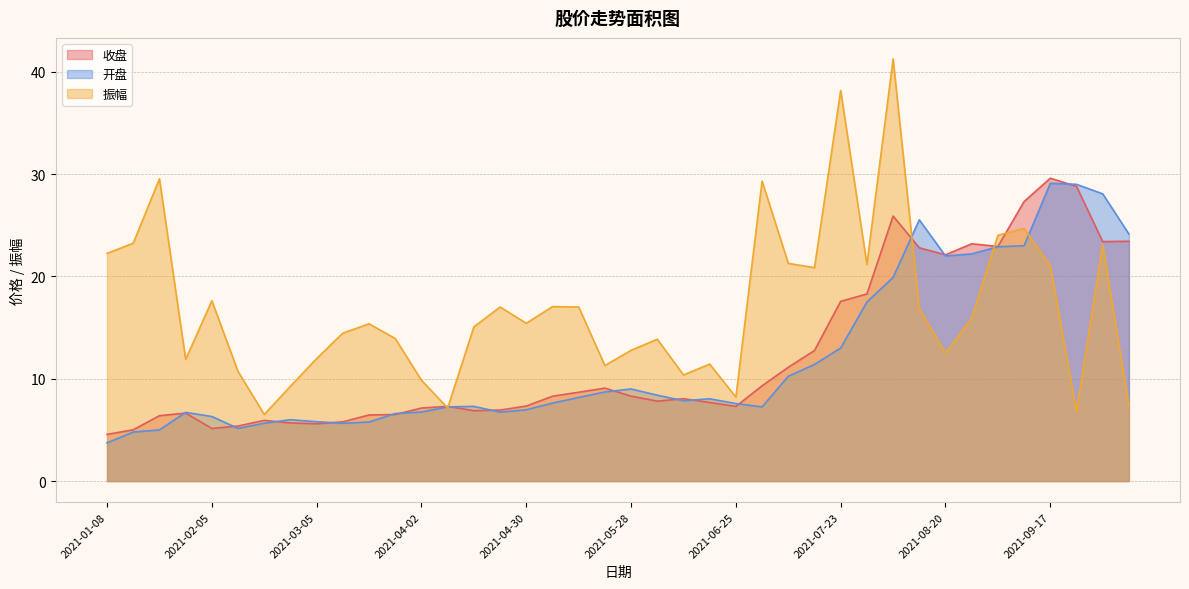

List the labels in order of 振幅 value, largest first.

2021-08-06, 2021-07-23, 2021-01-22, 2021-07-02, 2021-09-10, 2021-09-03, 2021-01-15, 2021-09-30, 2021-01-08, 2021-07-09, 2021-07-30, 2021-09-17, 2021-07-16, 2021-02-05, 2021-05-07, 2021-04-23, 2021-05-14, 2021-08-13, 2021-08-27, 2021-04-30, 2021-03-19, 2021-04-16, 2021-03-12, 2021-03-26, 2021-06-04, 2021-05-28, 2021-08-20, 2021-03-05, 2021-01-29, 2021-06-18, 2021-05-21, 2021-02-10, 2021-06-11, 2021-04-02, 2021-02-26, 2021-06-25, 2021-10-08, 2021-04-09, 2021-09-24, 2021-02-19